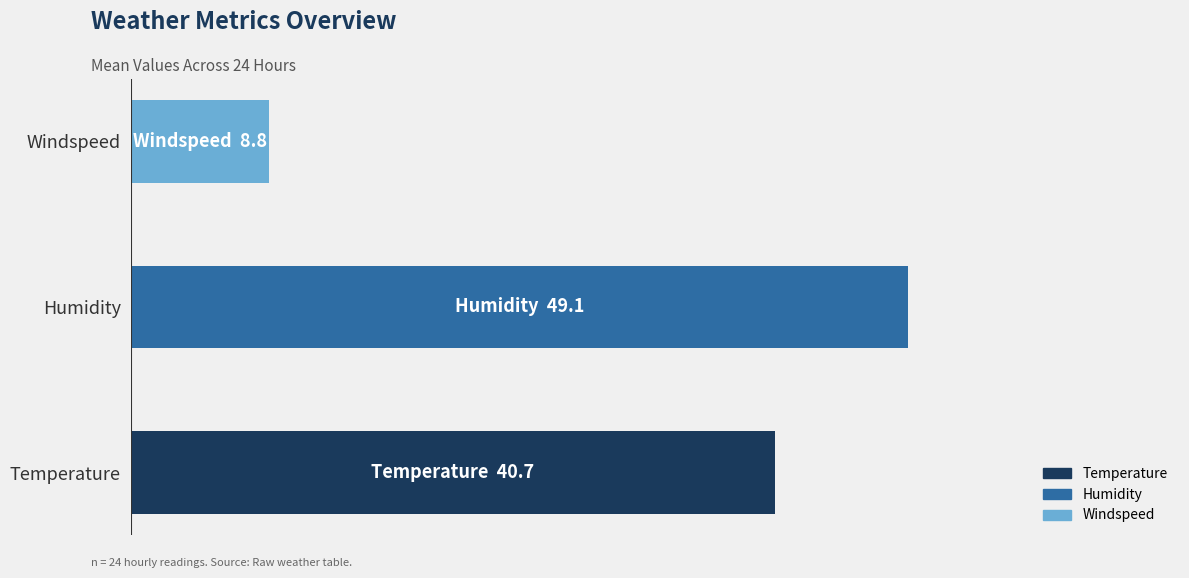

Does the chart contain any negative values?

No